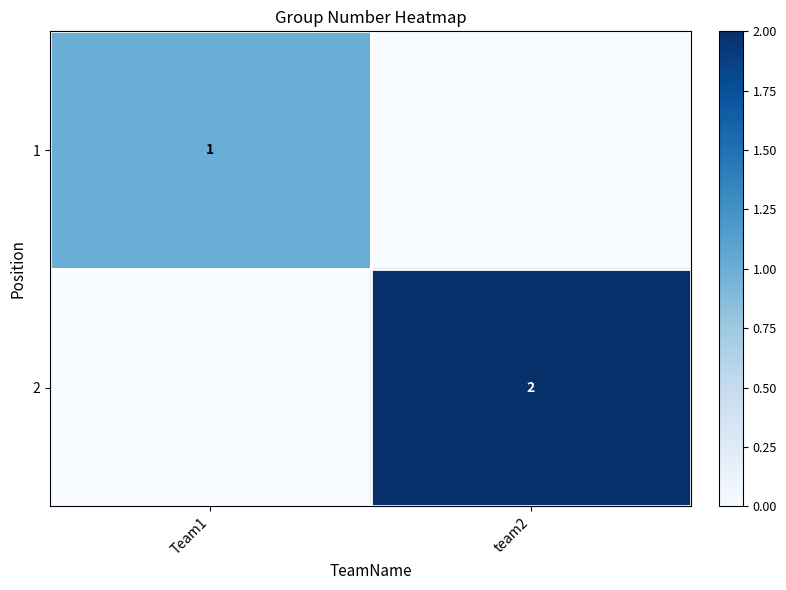

Which category has the lowest value across all series?

team2